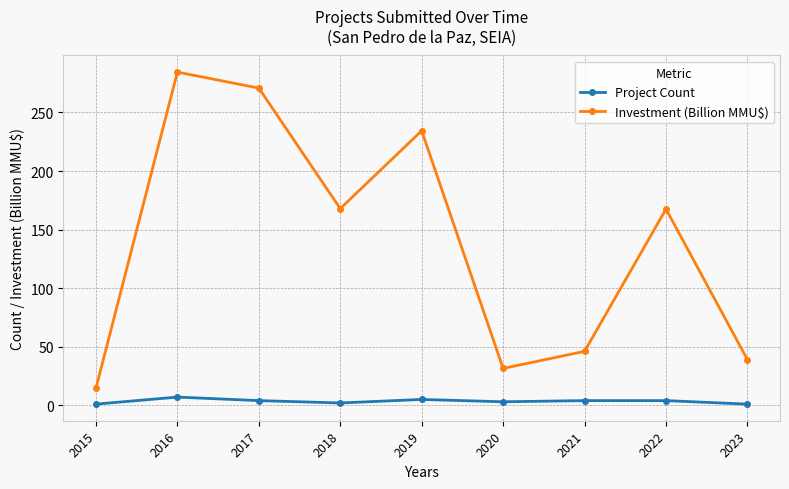

True or false: Project Count and Investment (Billion MMU$) cross at least once.

False